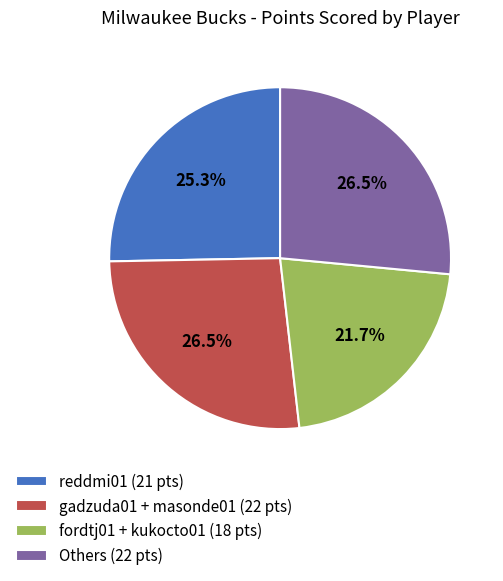

What is the ratio of the value at gadzuda01 + masonde01 (22 pts) to the value at fordtj01 + kukocto01 (18 pts)?

1.2